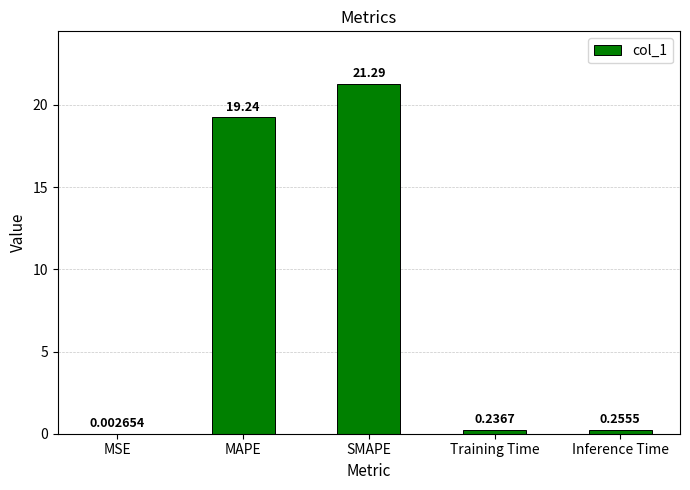

What is the change in value from SMAPE to Inference Time?

-21.0